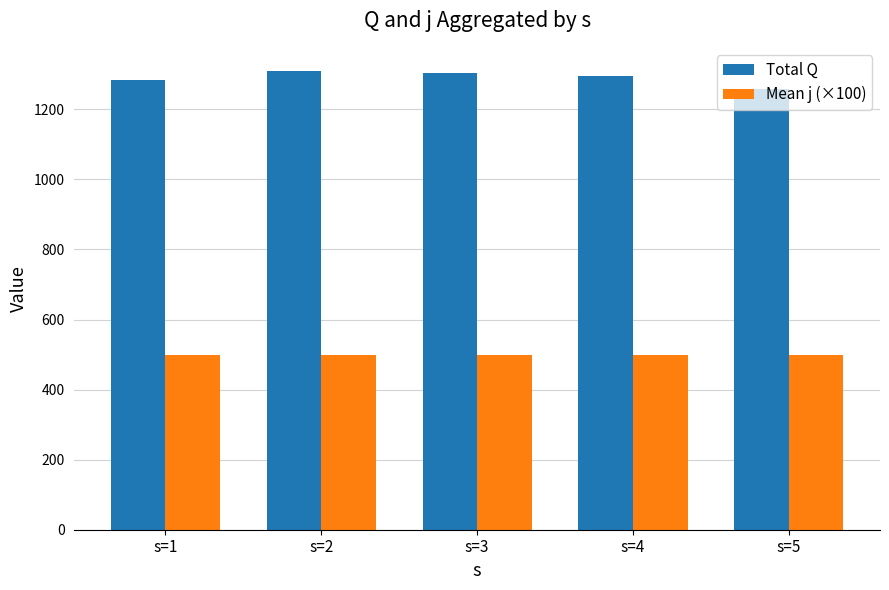

Count the Total Q values in the range 1284 to 1303.

3